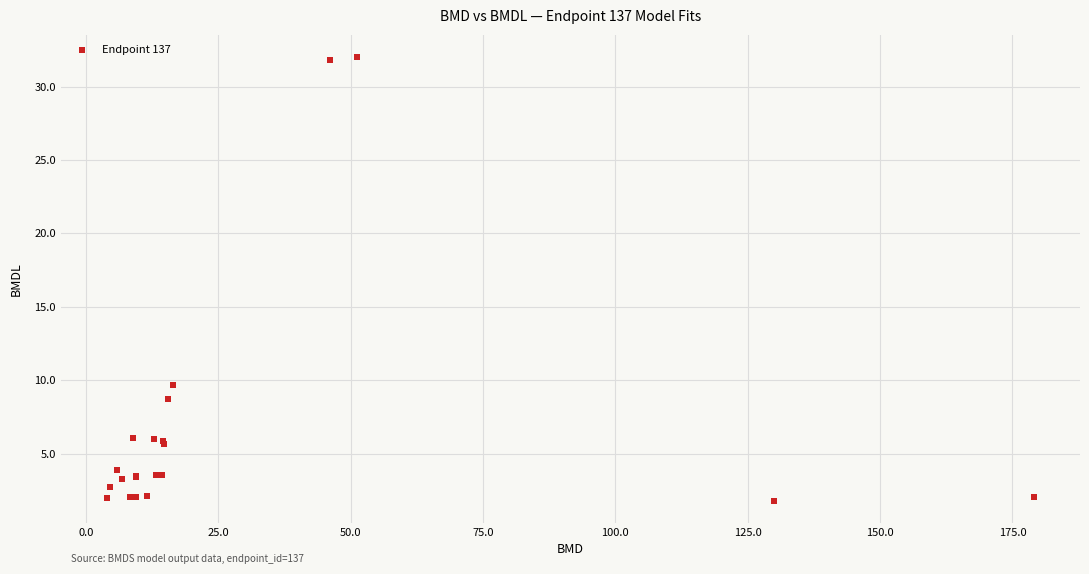

What Y value in the scatter plot is closest to 16?

9.7